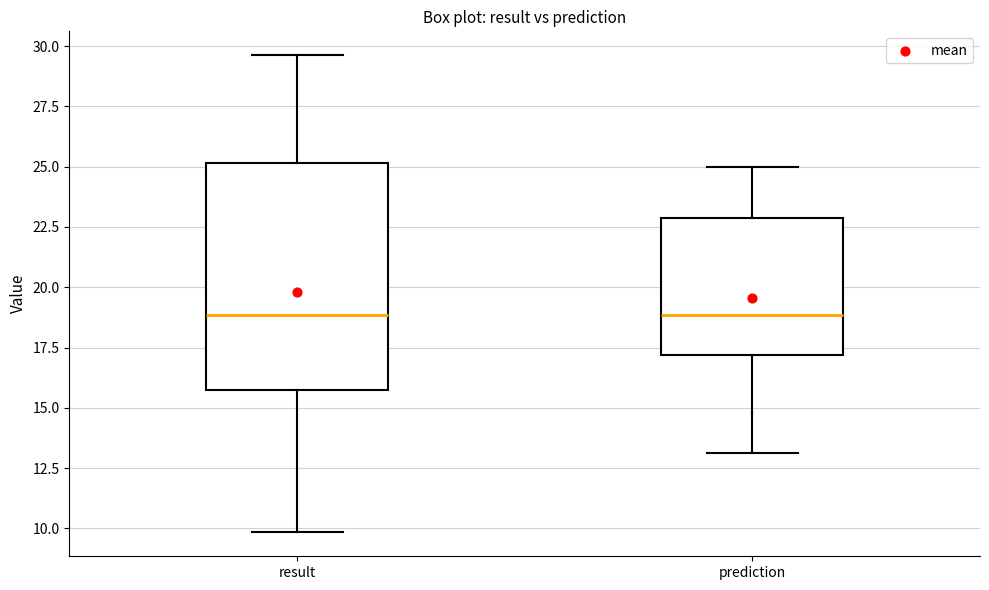

Where does the median line of the box for prediction sit on the y-axis? The values are not printed on the chart, so give them approximately, as read against the axis.

19.0